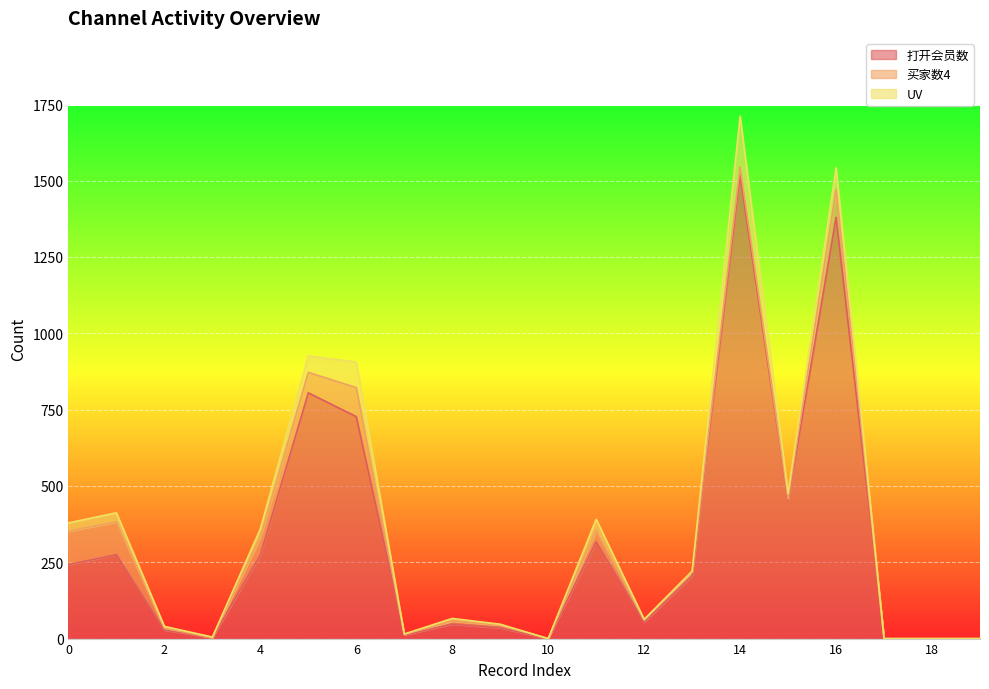

Reading left to right, list all the values displayed in this chart.

打开会员数: 0=242	1=275	2=28	3=3	4=274	5=805	6=727	7=12	8=47	9=35	10=0	11=317	12=54	13=206	14=1518	15=451	16=1380	17=0	18=0	19=0
买家数4: 0=110	1=107	2=6	3=0	4=57	5=67	6=95	7=2	8=10	9=9	10=0	11=37	12=7	13=12	14=27	15=6	16=91	17=0	18=0	19=0
UV: 0=27	1=30	2=6	3=2	4=28	5=54	6=84	7=1	8=9	9=3	10=0	11=37	12=2	13=3	14=166	15=18	16=72	17=0	18=0	19=0